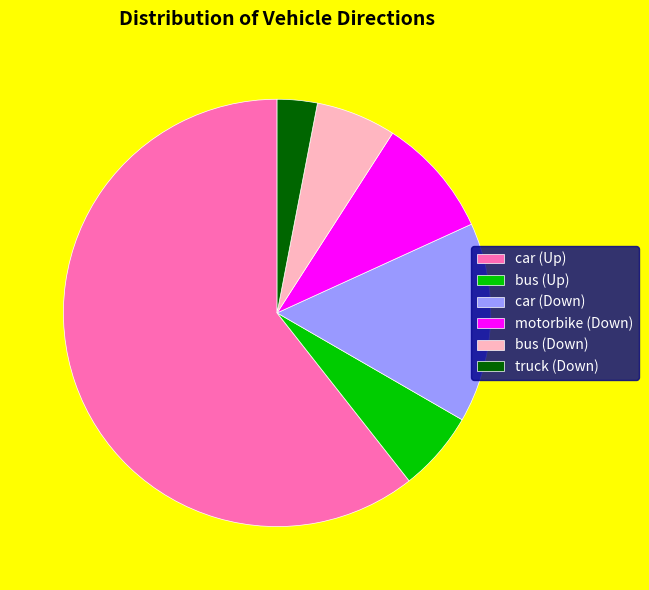

Approximately how many times larger is the value at car (Up) compared to car (Down)?

4.0